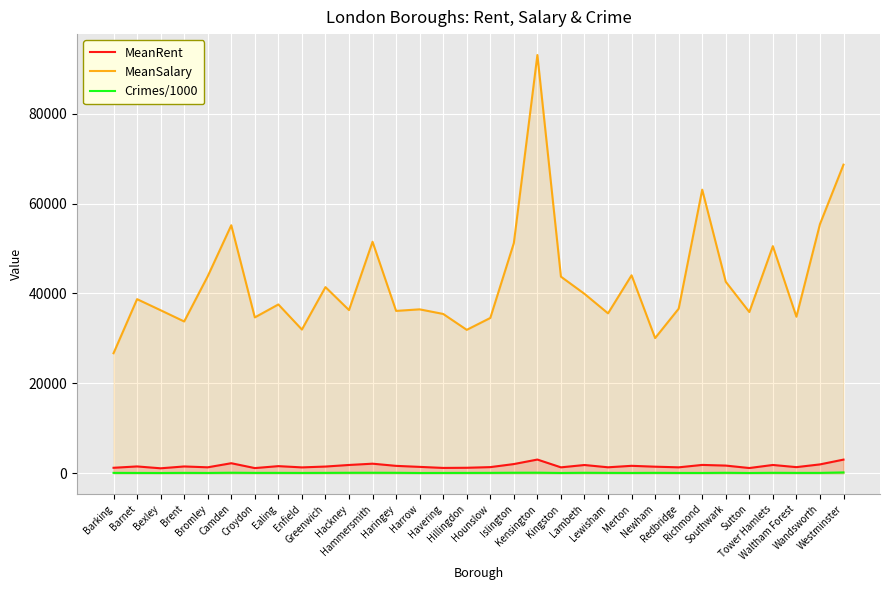

What position from the left is Hounslow?

17